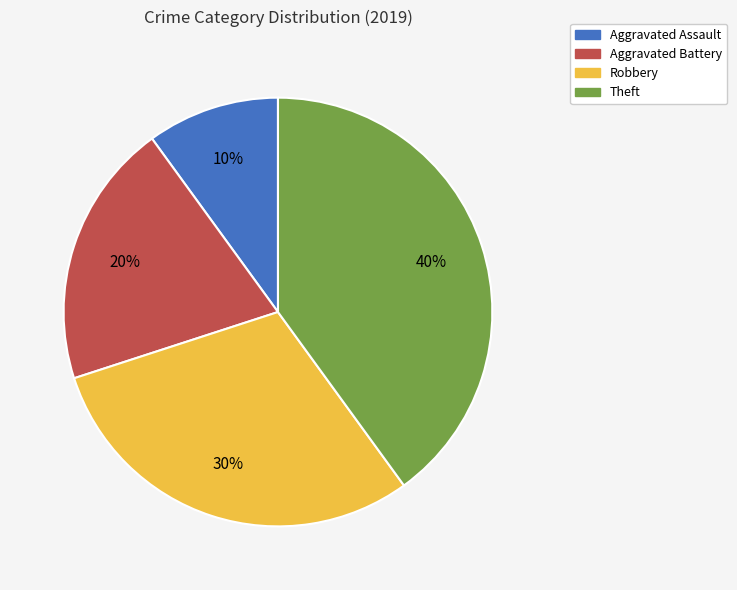

Combined, do Robbery and Theft account for over 50%?

Yes